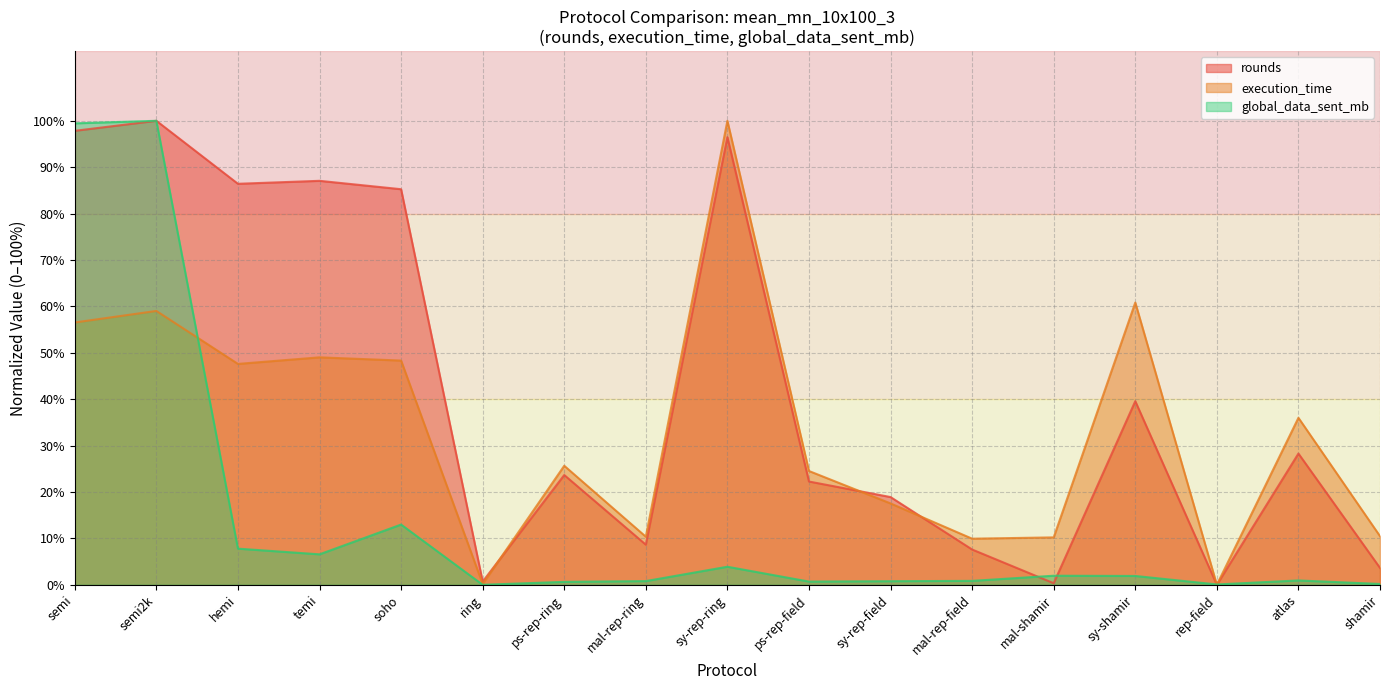

How many interior local peaks does the global_data_sent_mb series have?

5